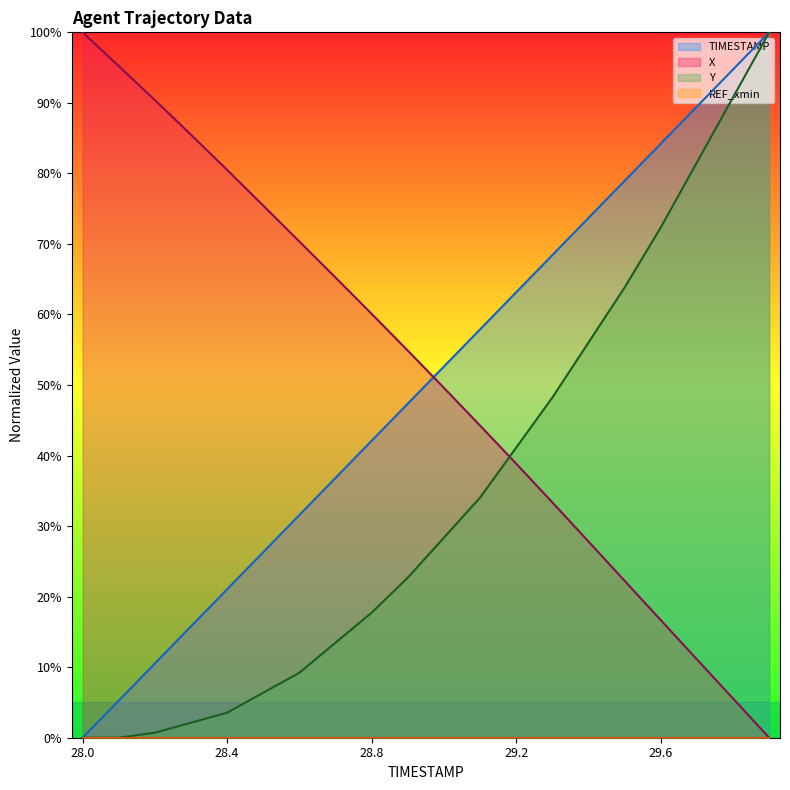

Rank the series by their maximum value, from lowest to highest.

X, Y, TIMESTAMP